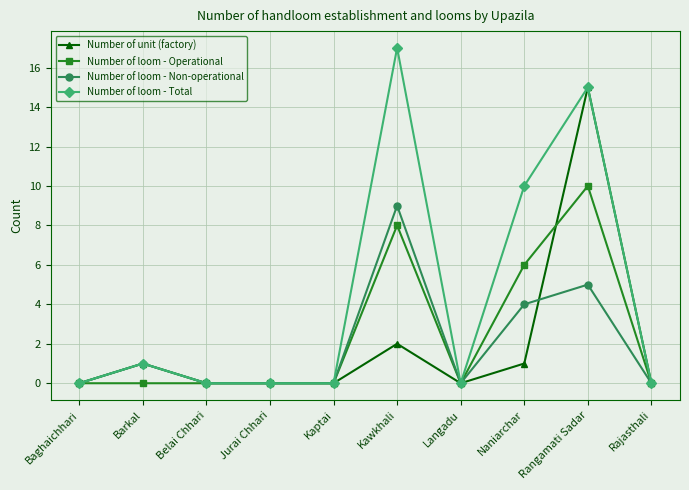

What is the value of the Number of loom - Non-operational point at the 8th from the left?

4